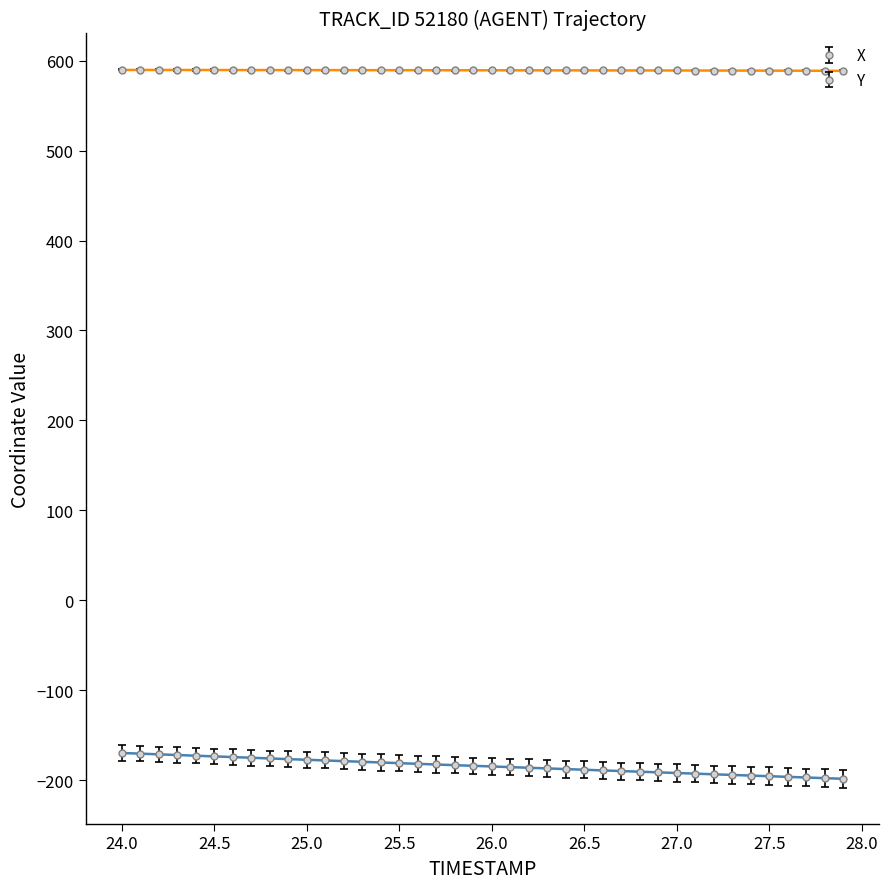

What is the average value of the Y series?

589.3